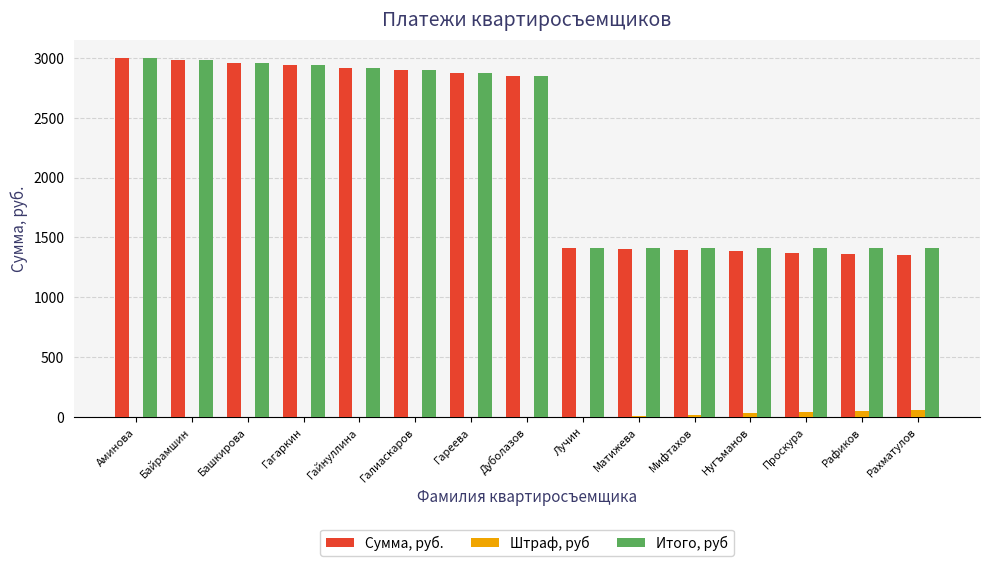

How many Штраф, руб values are between 0 and 30?

12